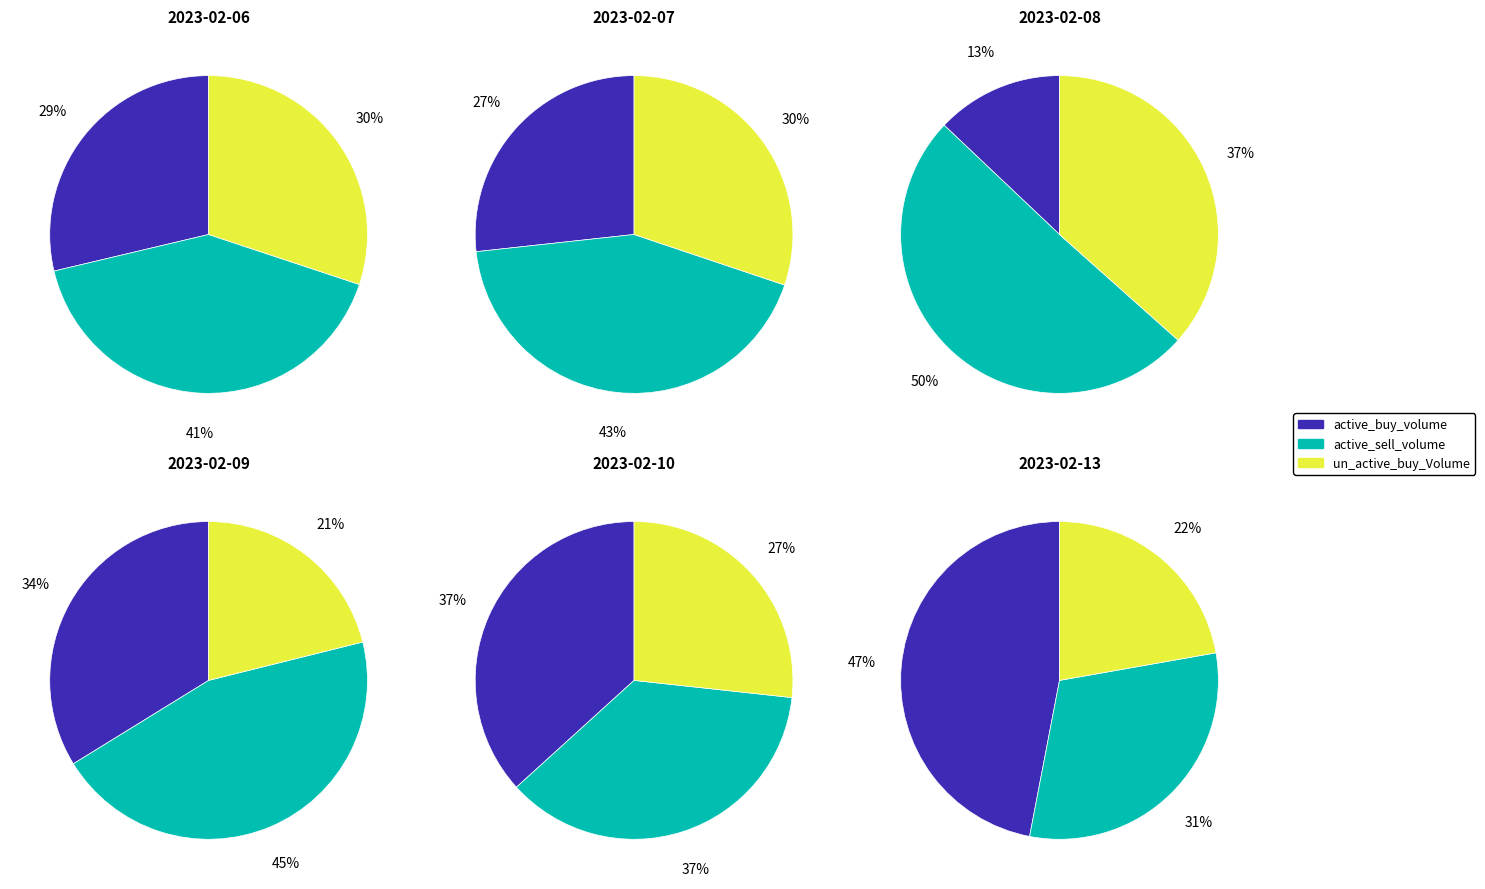

The 2023-02-09 slice represents 1% of the pie. True or false?

False